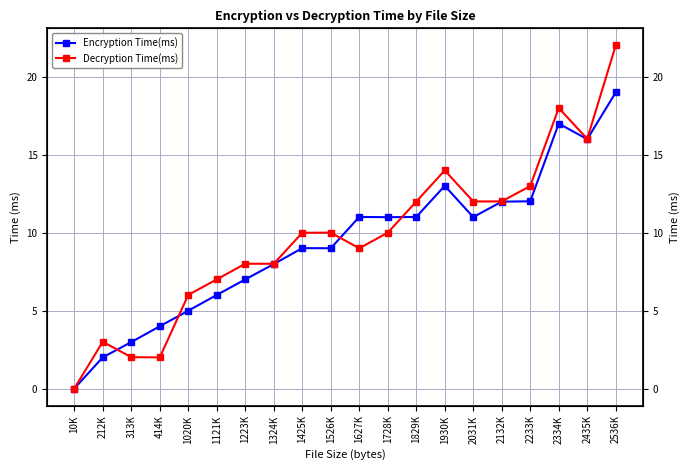

How many times do Encryption Time(ms) and Decryption Time(ms) cross each other?

4